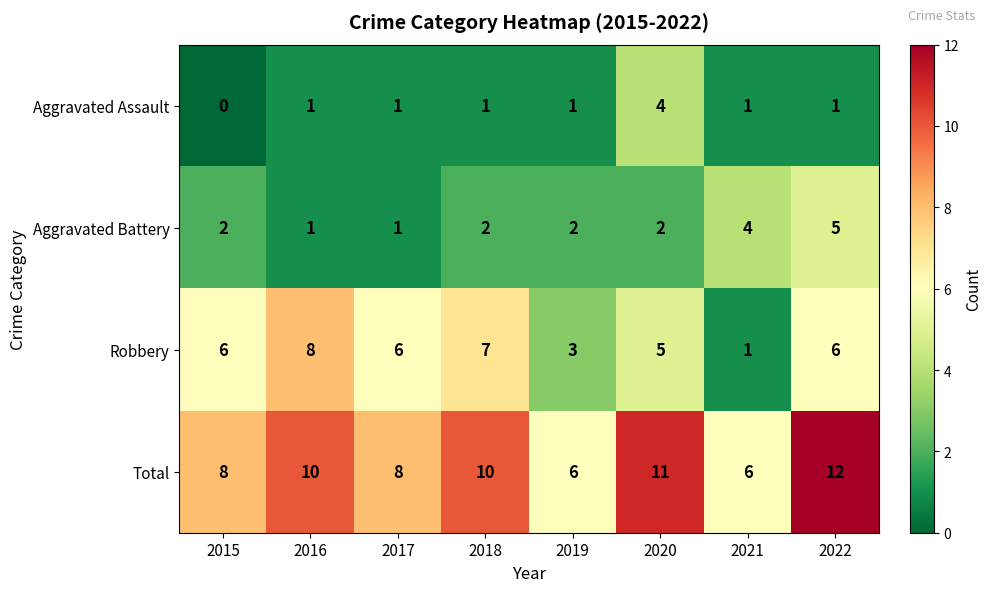

What is the spread (max minus min) of values at 2017?

7